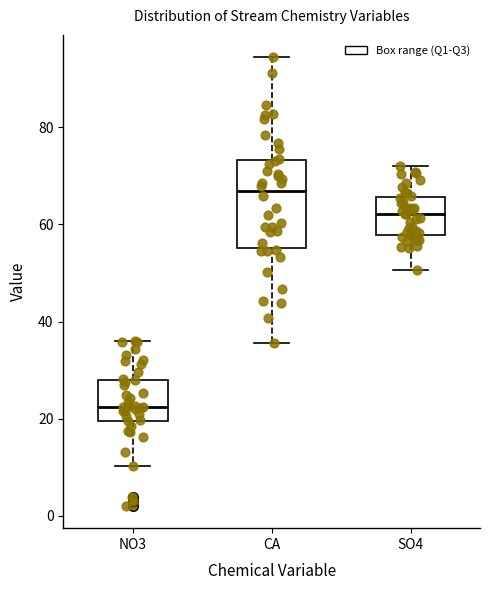

Where does the upper whisker of the box for CA end on the y-axis? The values are not printed on the chart, so give them approximately, as read against the axis.

94